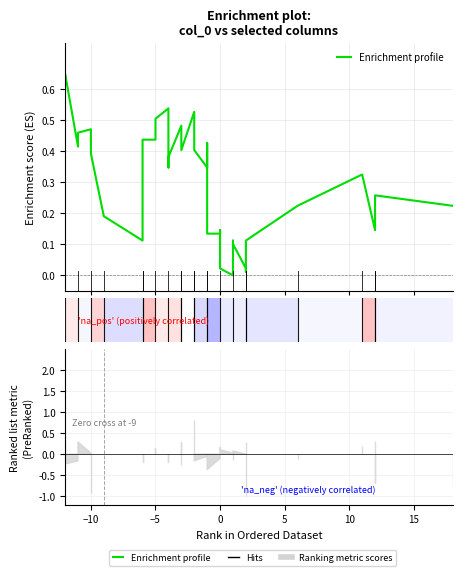

How many points are lower than both their immediate neighbors (excluding endpoints)?

7